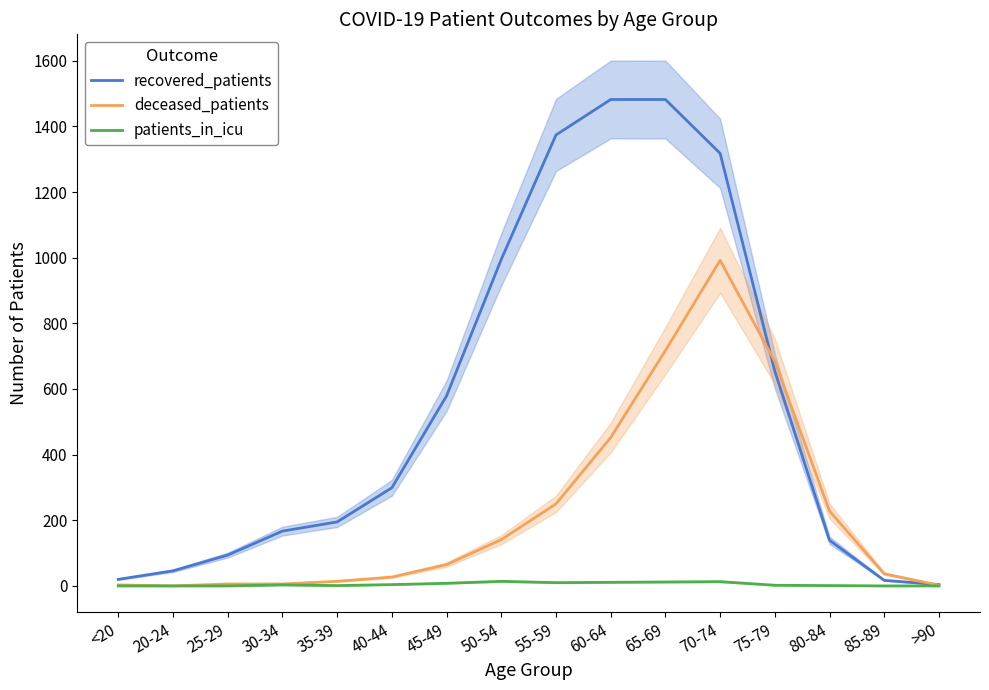

At how many categories does at least one series exceed 610?

6